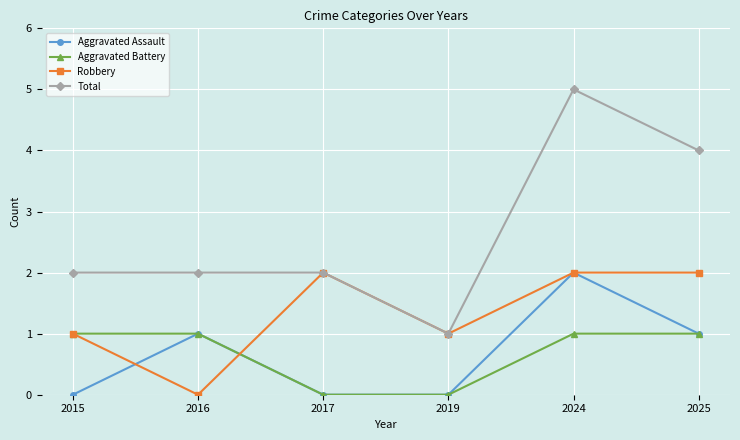

How many Total values are between 2 and 4?

4